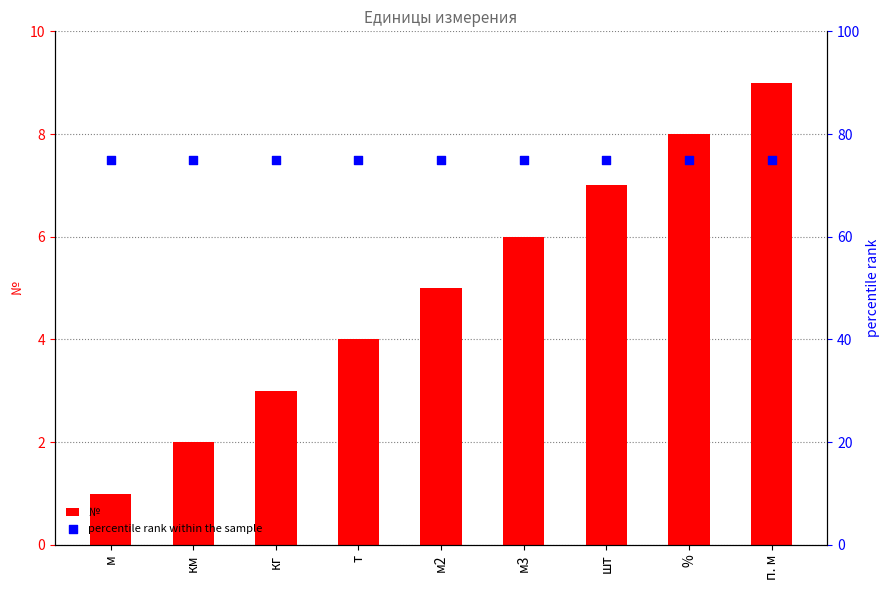

Which series has the largest total across all categories?

percentile rank within the sample